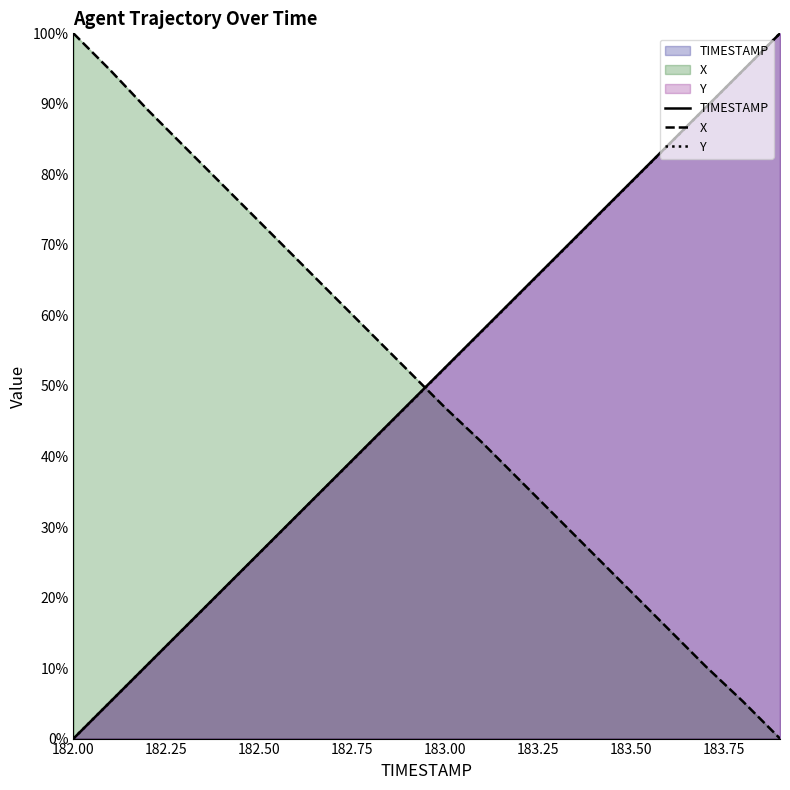

The value of Y at 182.50 is 26.3. True or false?

True